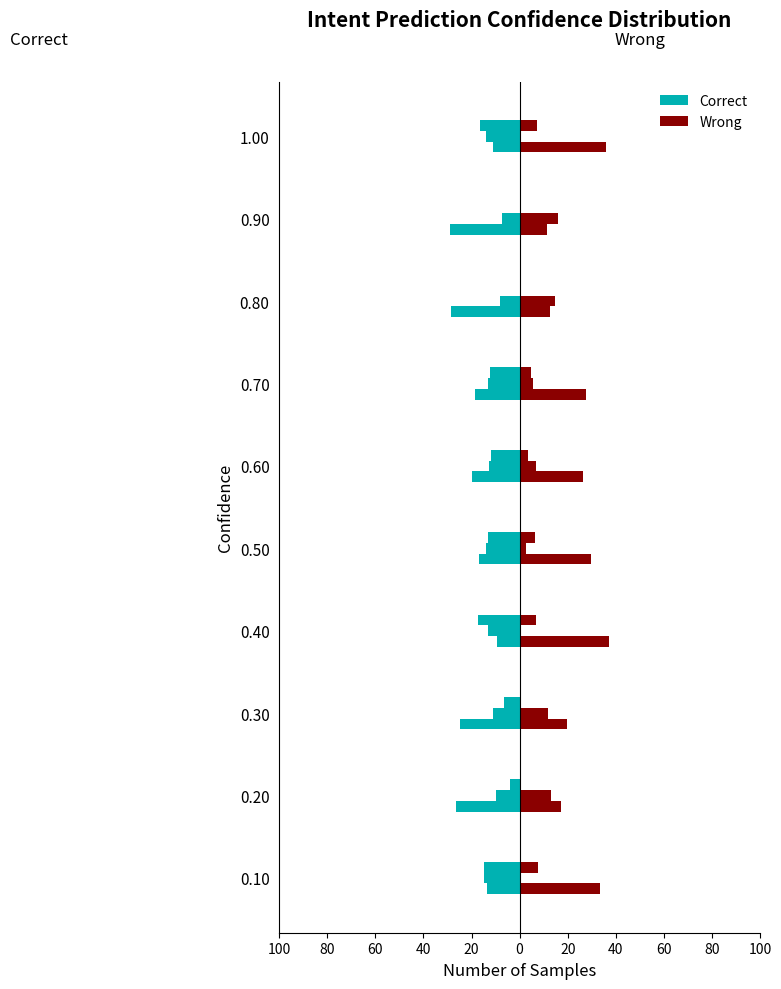

Which has a higher value, 0.90 or 0.20?

0.20